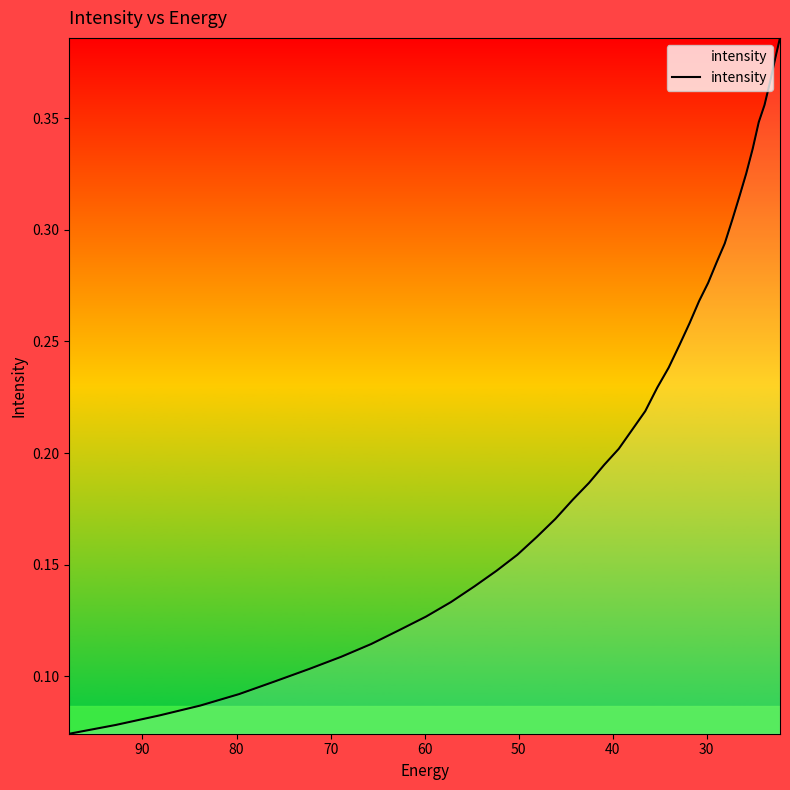

Is it true that the value at 39 is 0.2?

False